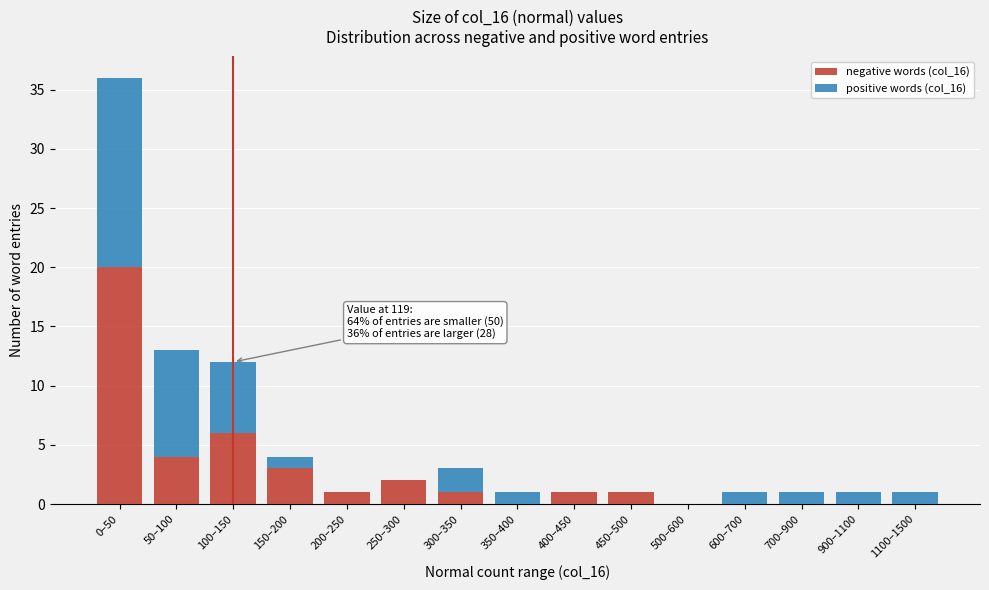

What is the total value across all series at 100–150?

12